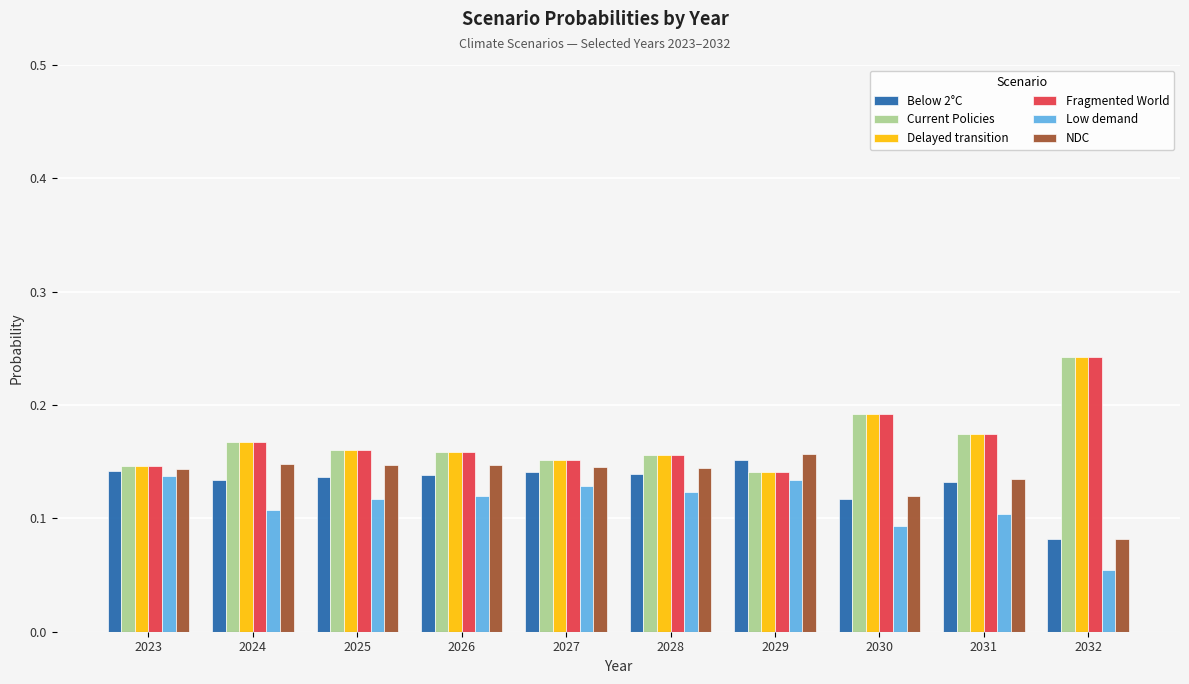

Which series has the widest spread of values?

Fragmented World